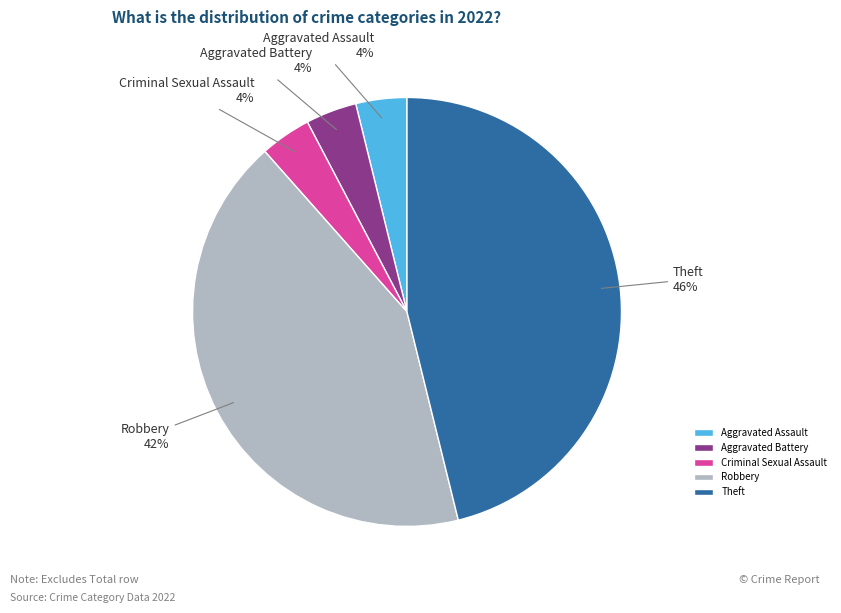

What is the ratio of the value at Aggravated Battery to the value at Criminal Sexual Assault?

1.0